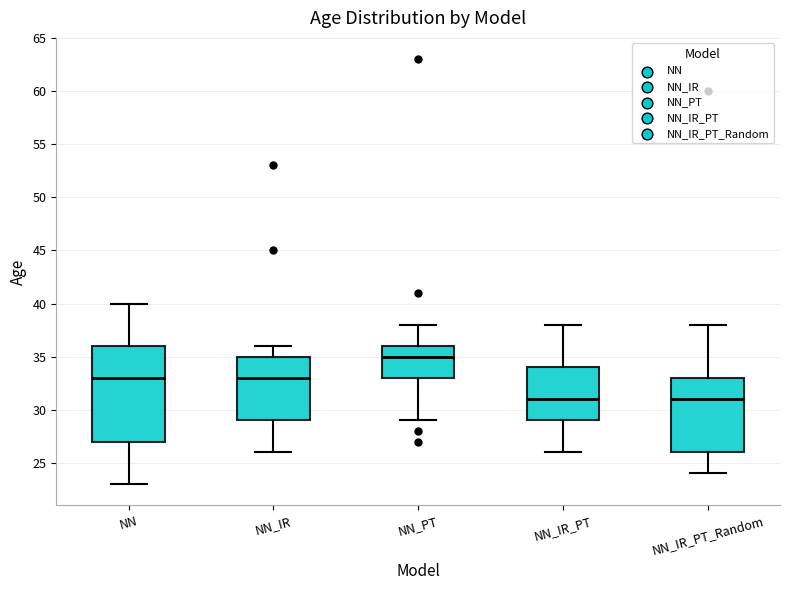

Which box is the tallest, from its lower edge to its upper edge?

NN